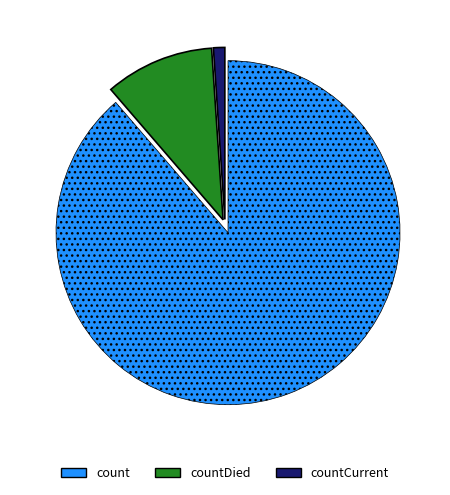

Rank the categories by value from lowest to highest.

countCurrent, countDied, count